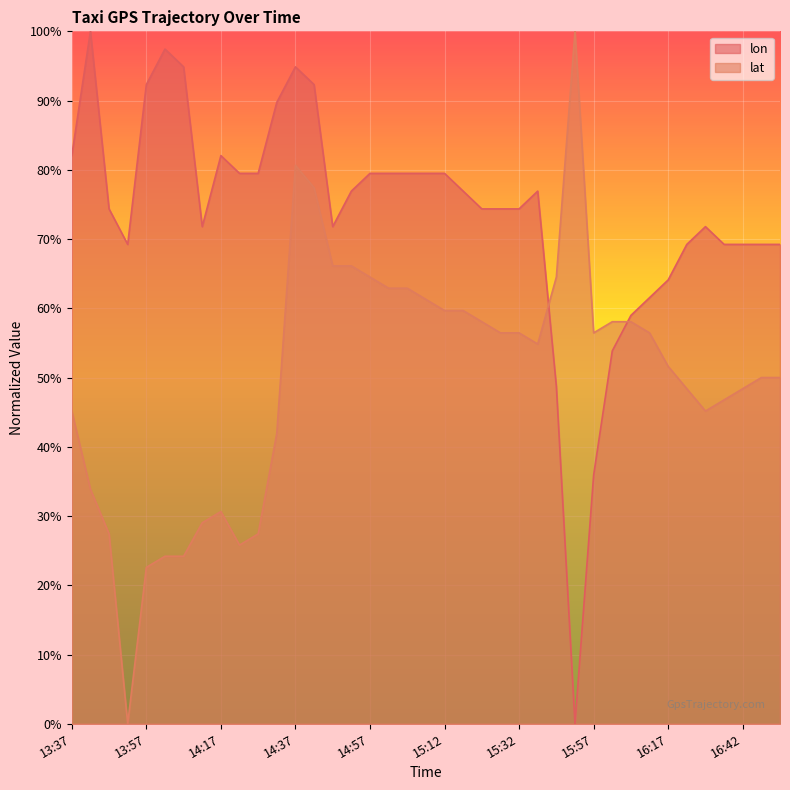

What is the total value across all series at 16:32?

117.0